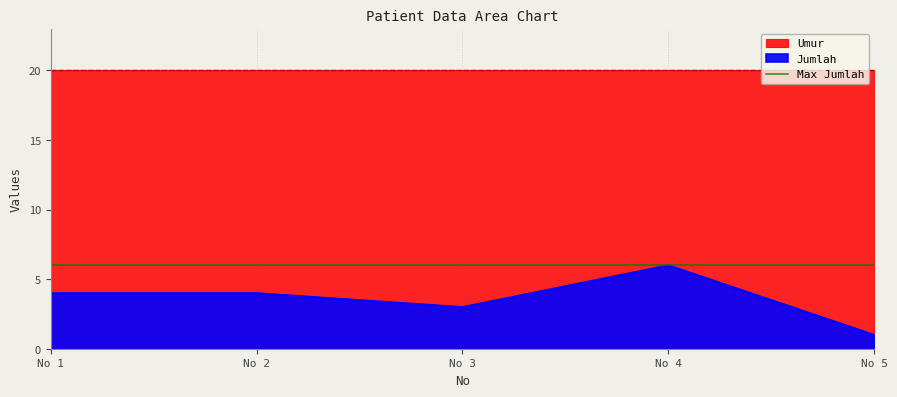

What is the highest value of the Jumlah series?

6